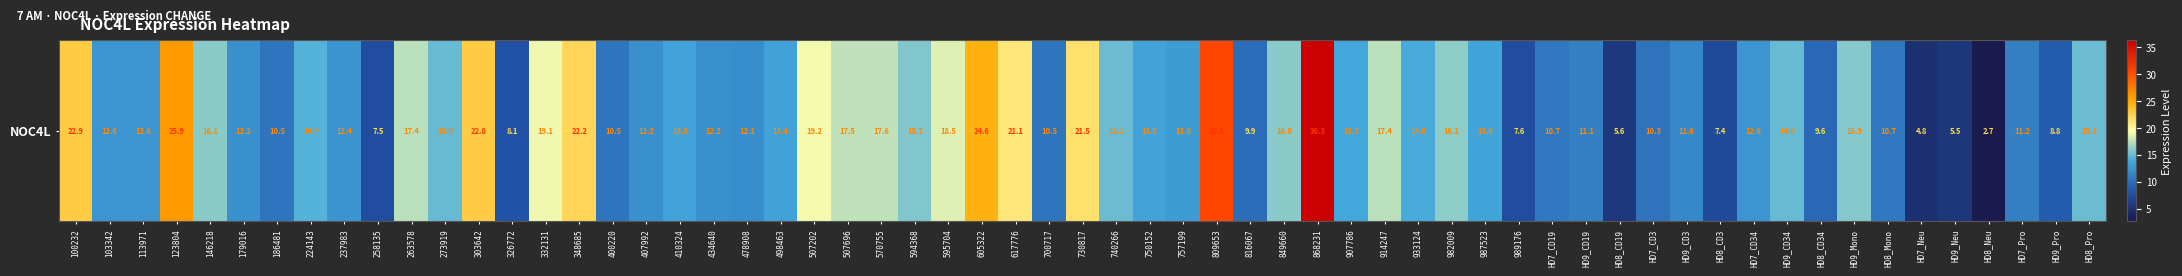

The value at 434640 is 4.7. True or false?

False